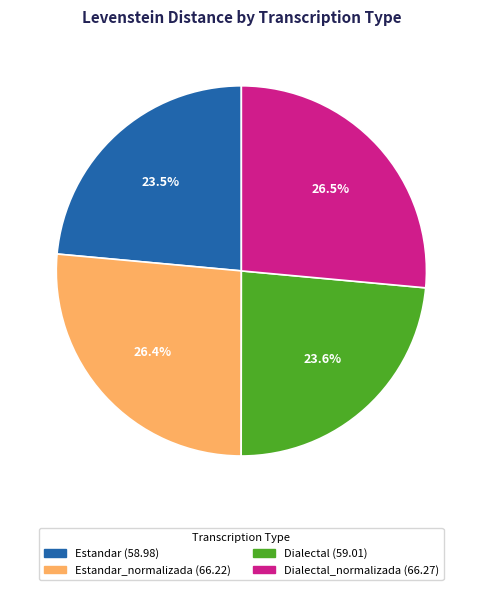

Is there any slice that represents more than half of the pie?

No